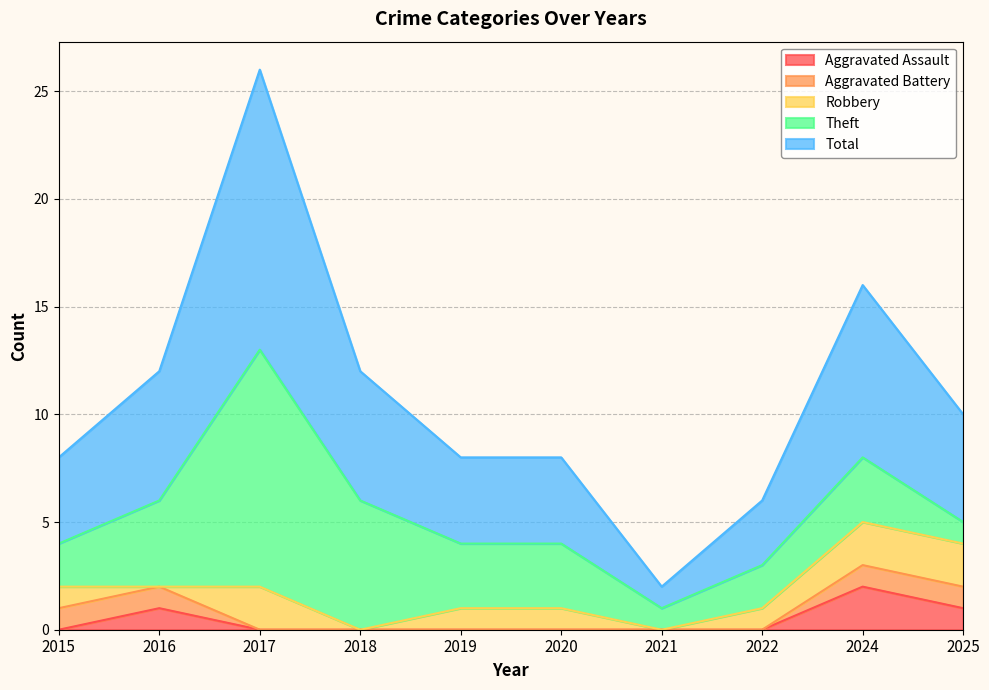

The value of Total at 2022 is 2. True or false?

False